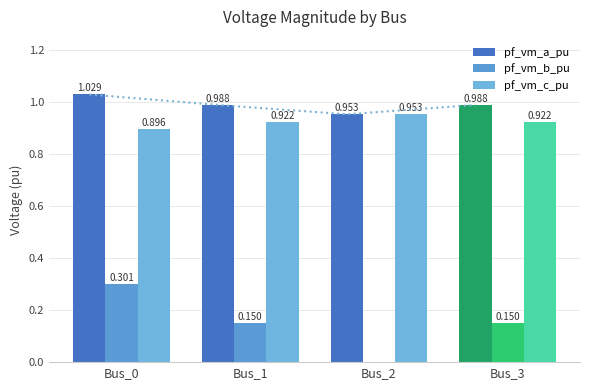

Which series changed the most between Bus_1 and Bus_3?

pf_vm_c_pu